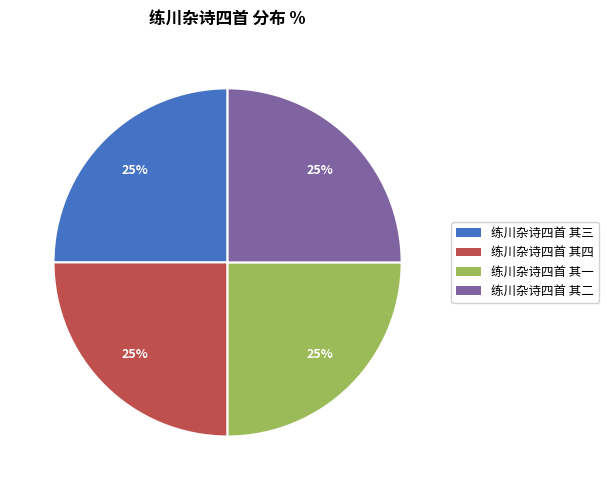

To the nearest percent, what is the combined percentage of 练川杂诗四首 其二 and 练川杂诗四首 其三?

50%